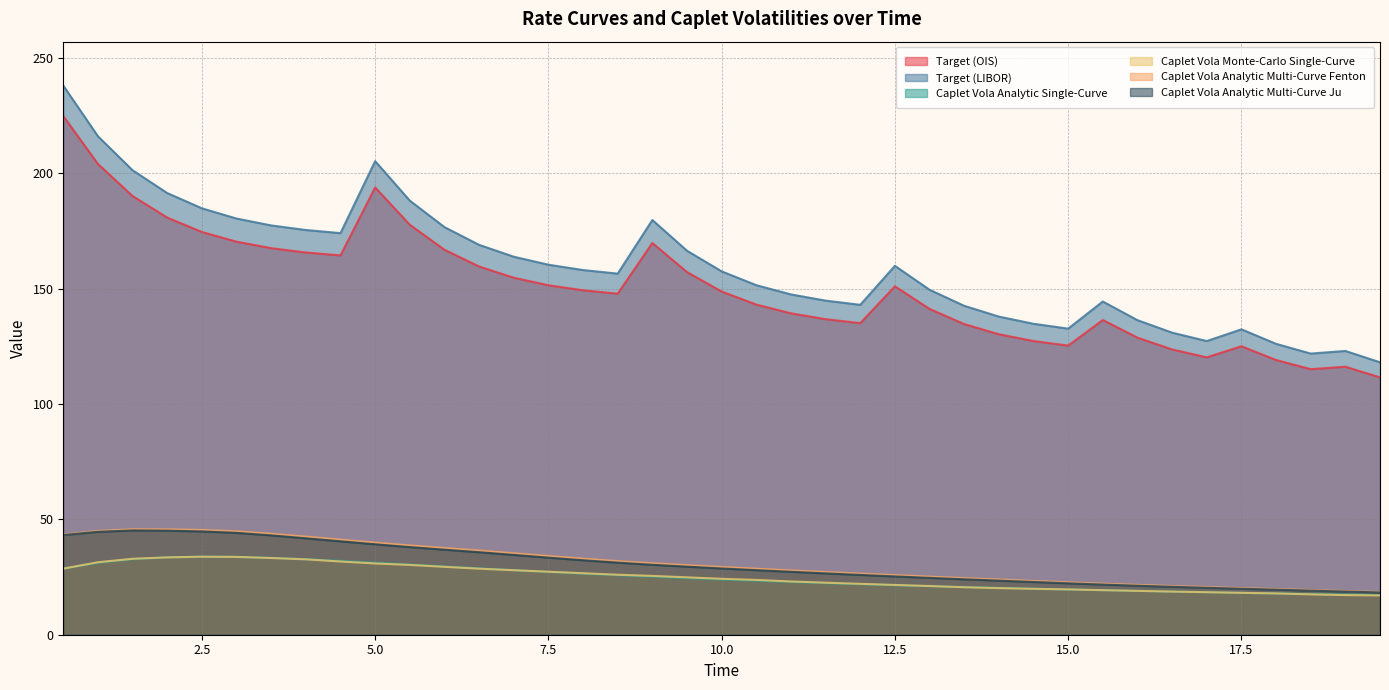

Rank the series at 15.5 from lowest to highest value.

Caplet Vola Analytic Single-Curve, Caplet Vola Monte-Carlo Single-Curve, Caplet Vola Analytic Multi-Curve Ju, Caplet Vola Analytic Multi-Curve Fenton, Target (OIS), Target (LIBOR)